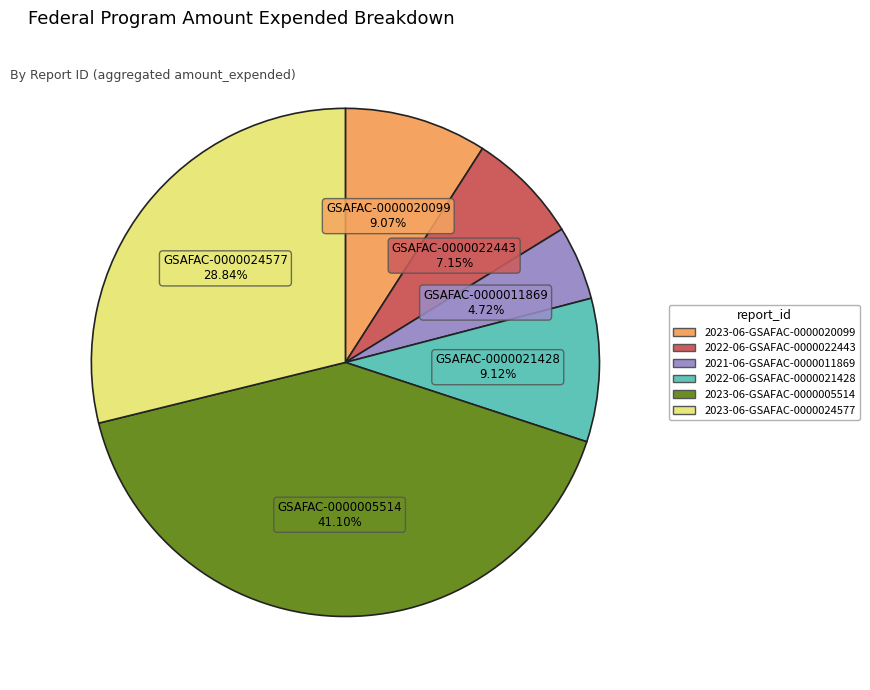

Does any single category account for the majority?

No